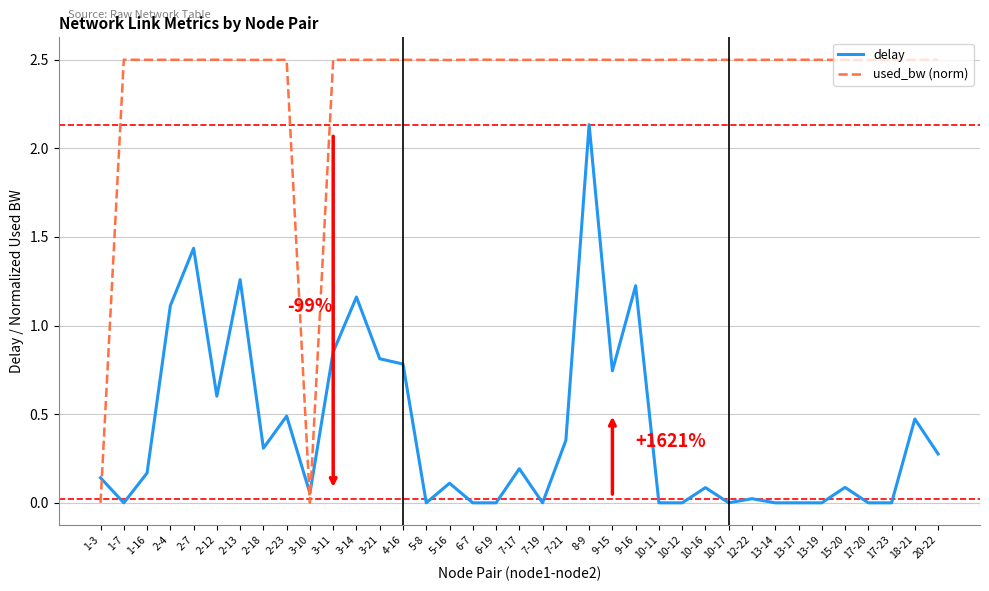

Count the used_bw (norm) values in the range 2 to 3.

35